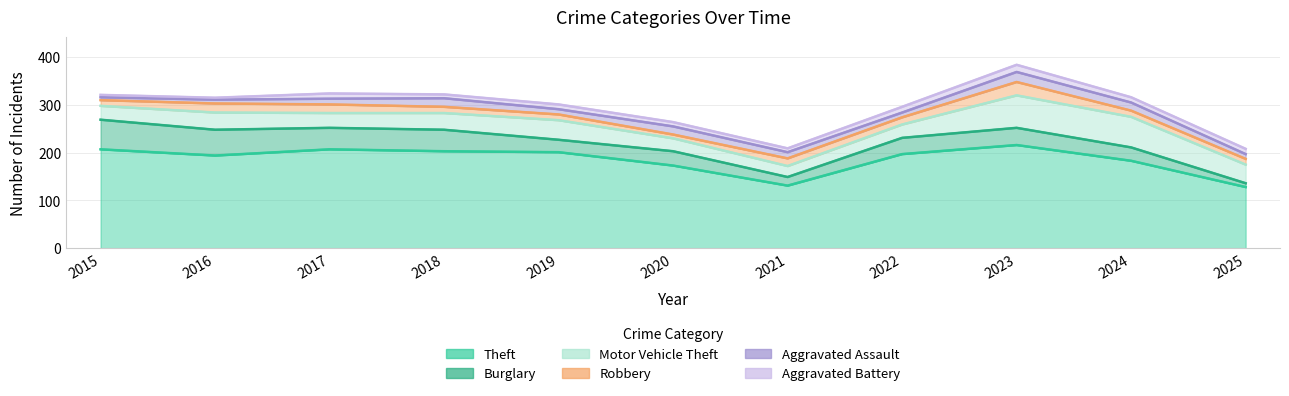

What is the spread (max minus min) of values at 2020?

165